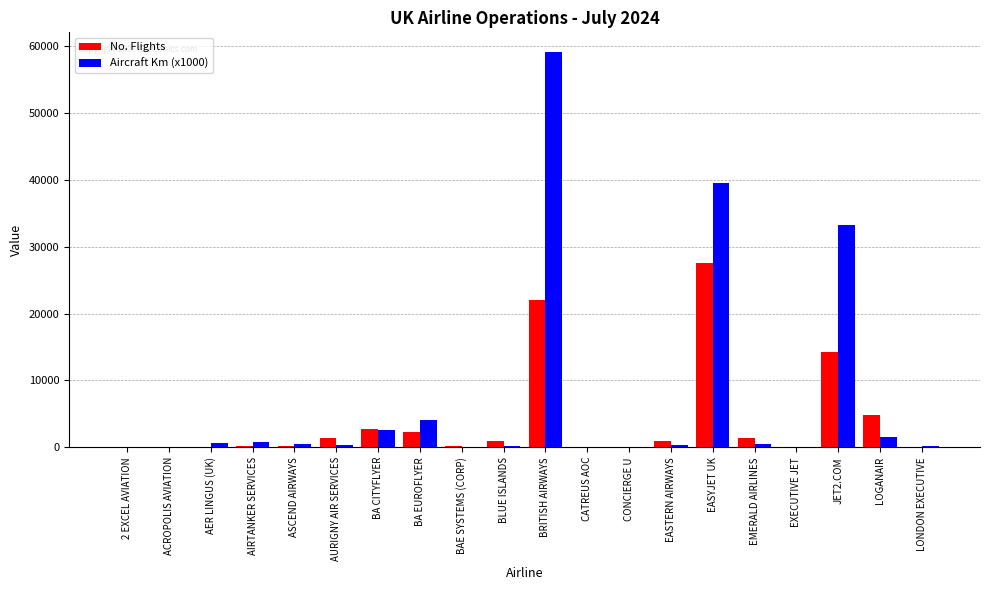

The value of No. Flights at LOGANAIR is 4767. True or false?

True